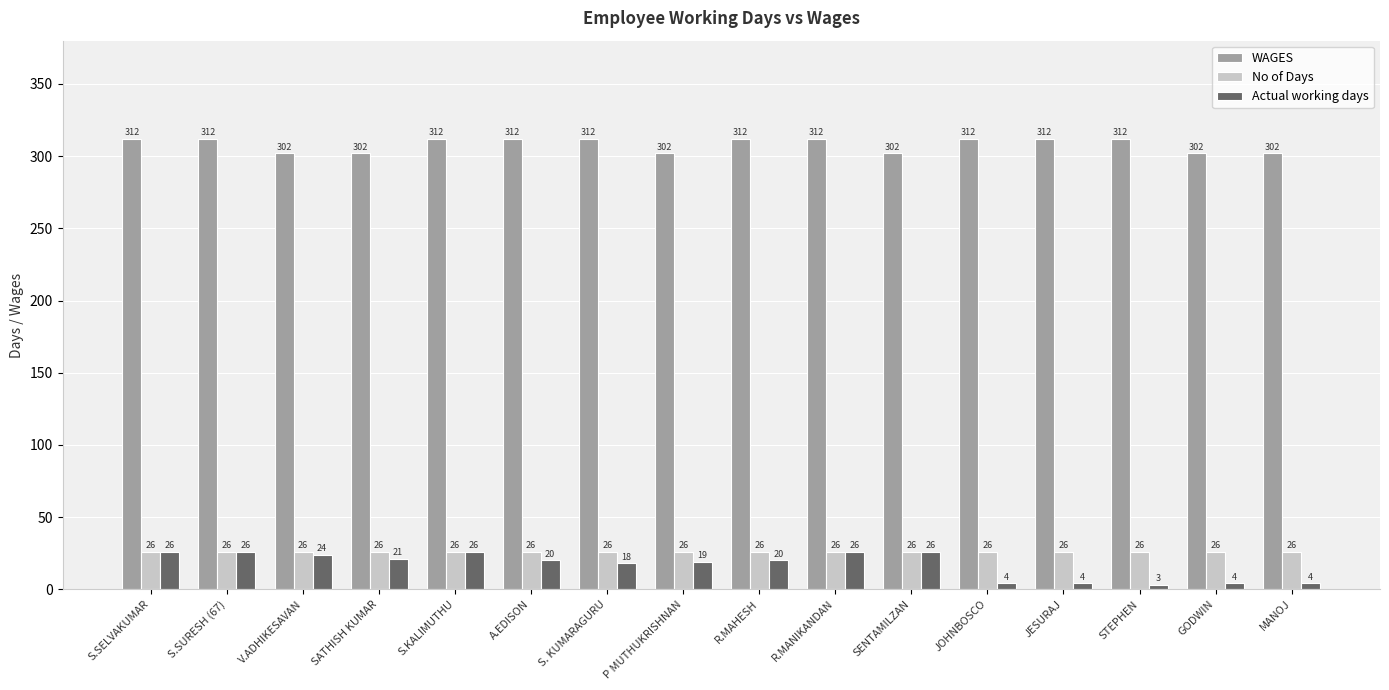

The value of No of Days at R.MANIKANDAN is 9. True or false?

False